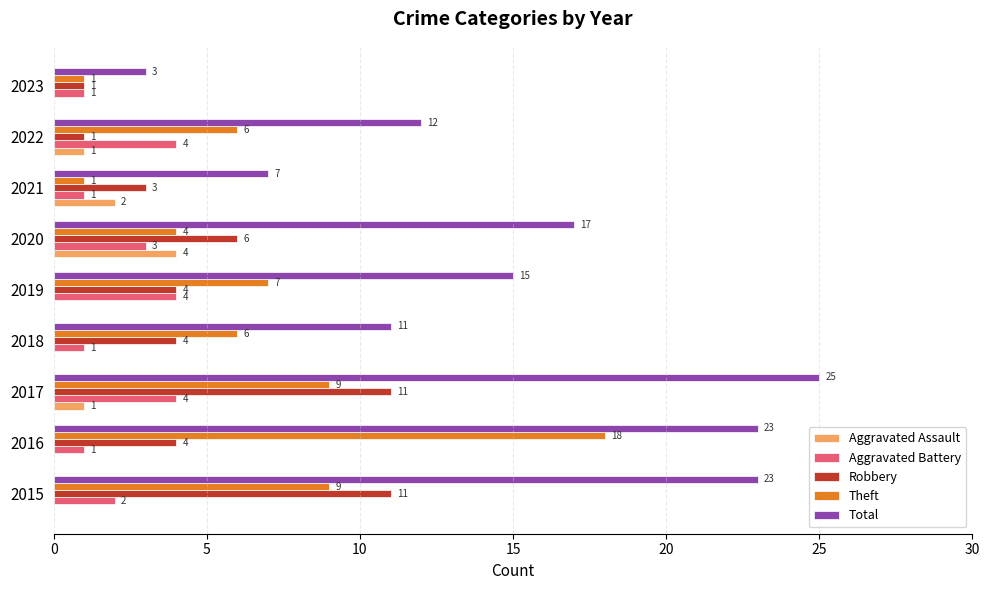

What is the average value of the Aggravated Assault series?

1